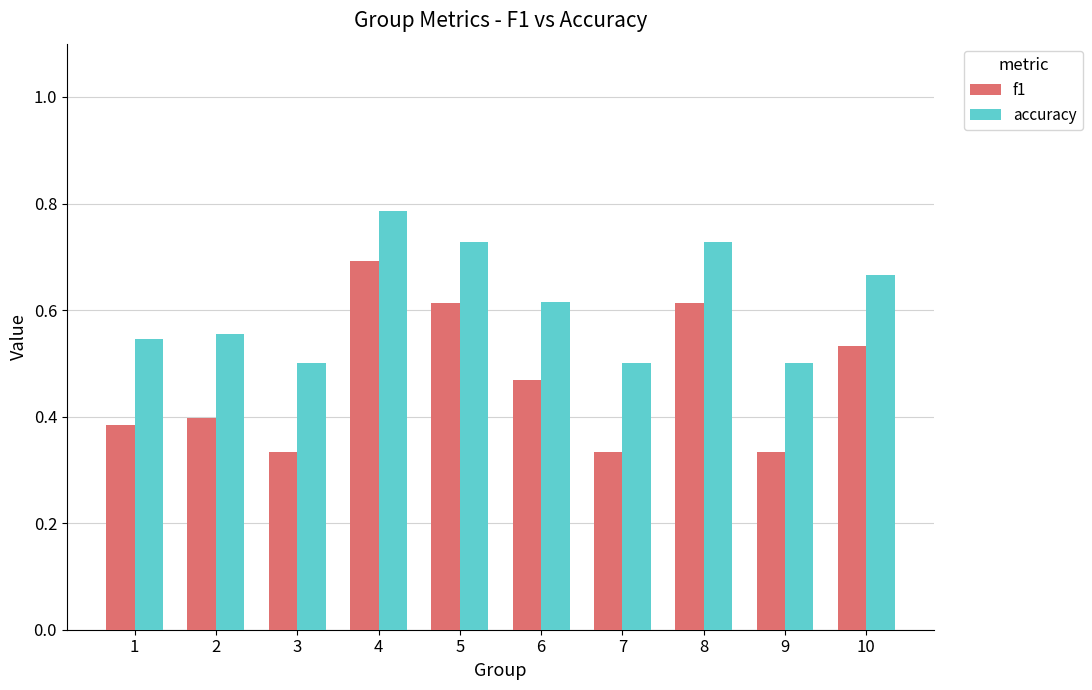

Rank the series by their maximum value, from highest to lowest.

accuracy, f1